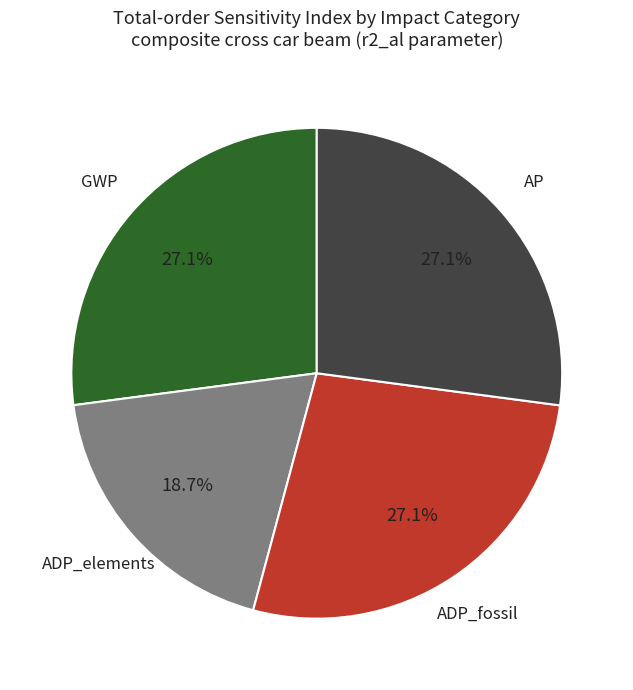

Is there any slice that represents more than half of the pie?

No